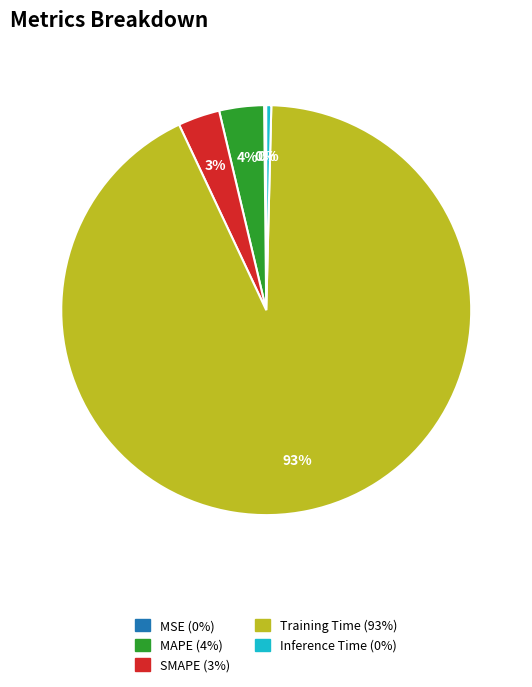

To the nearest percent, what percentage of the pie is Training Time?

93%